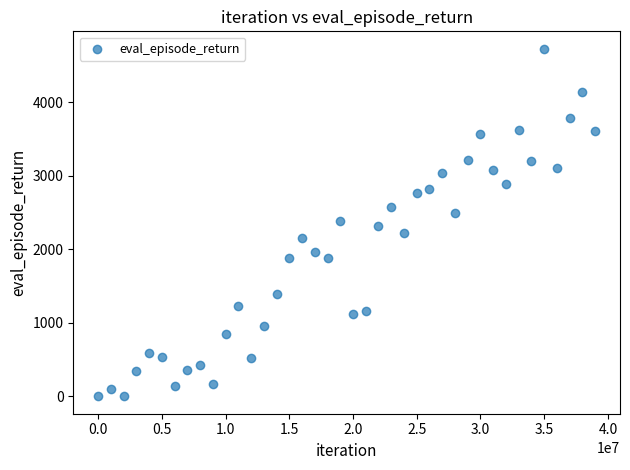

What is the range of X values (max minus min)?

39000000.0